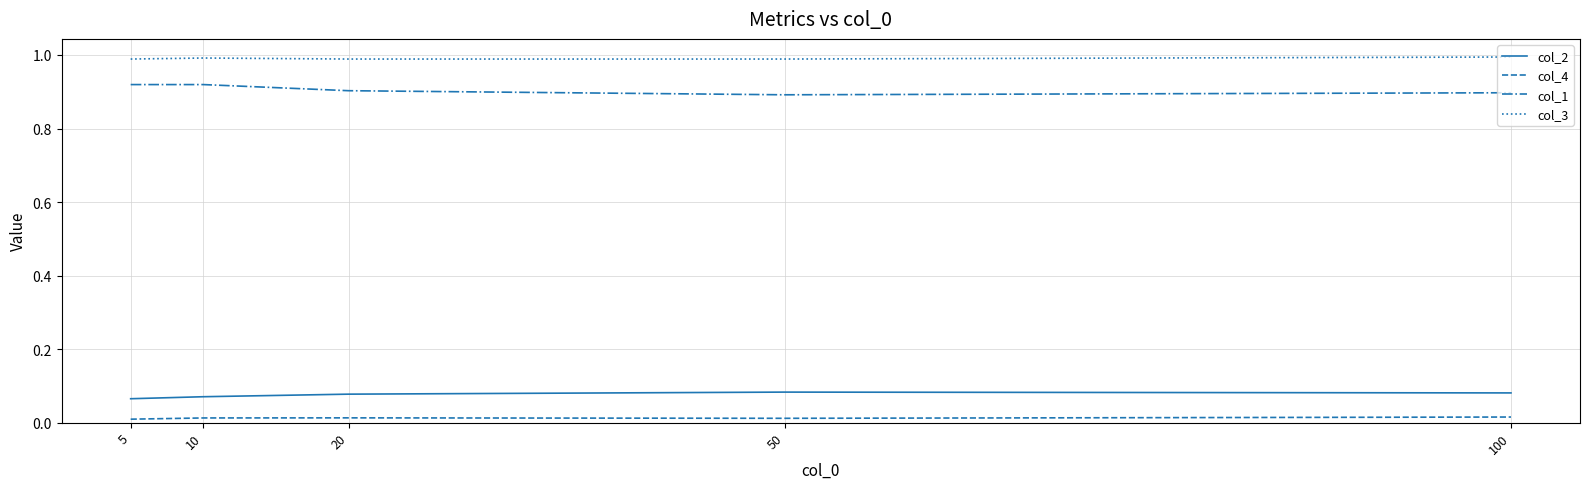

How many series are shown in this chart?

4